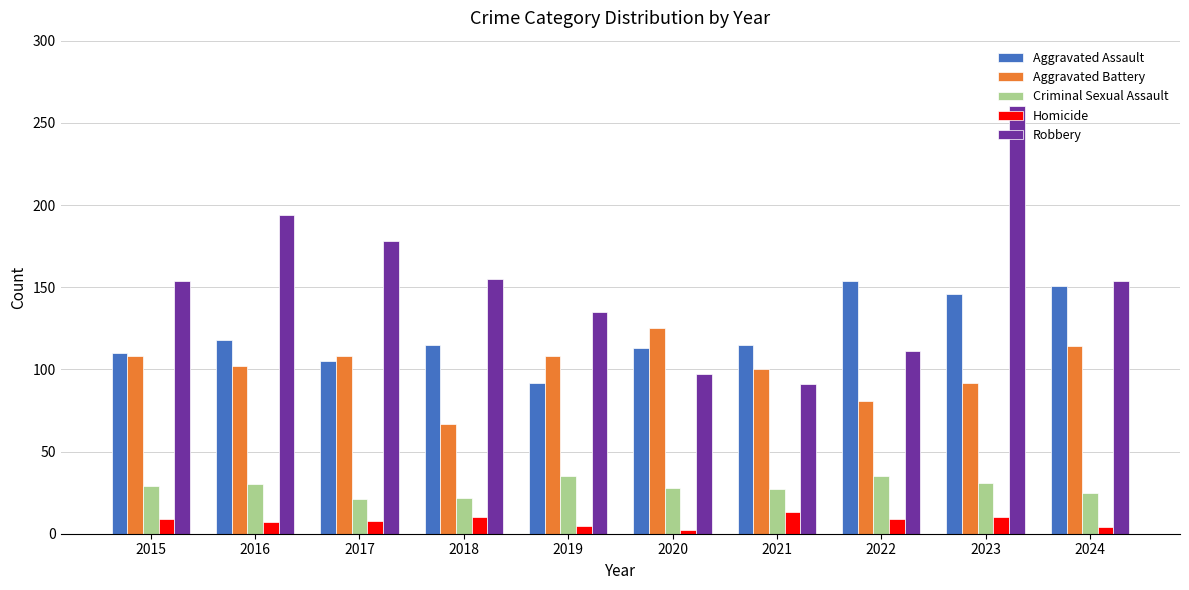

At 2018, list the series in order from largest to smallest.

Robbery, Aggravated Assault, Aggravated Battery, Criminal Sexual Assault, Homicide